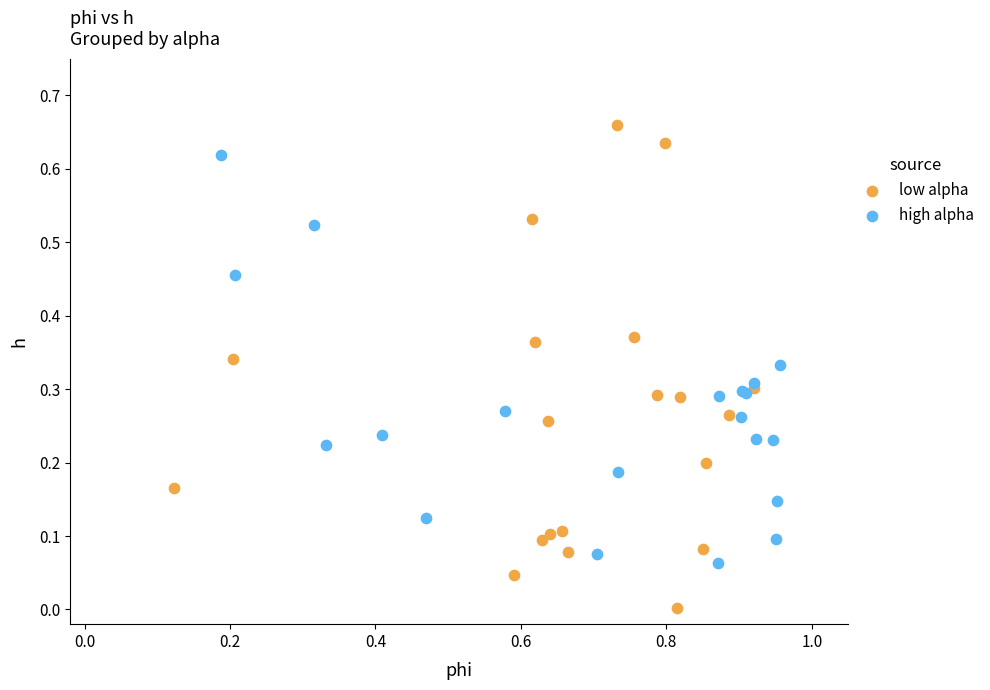

Which series contains the lowest Y value?

low alpha